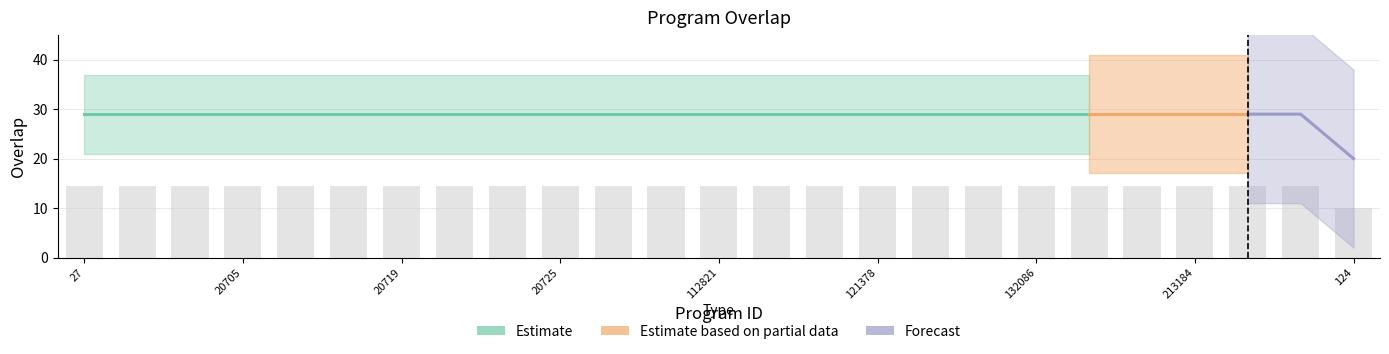

What is the difference between the maximum and minimum values?

4.5